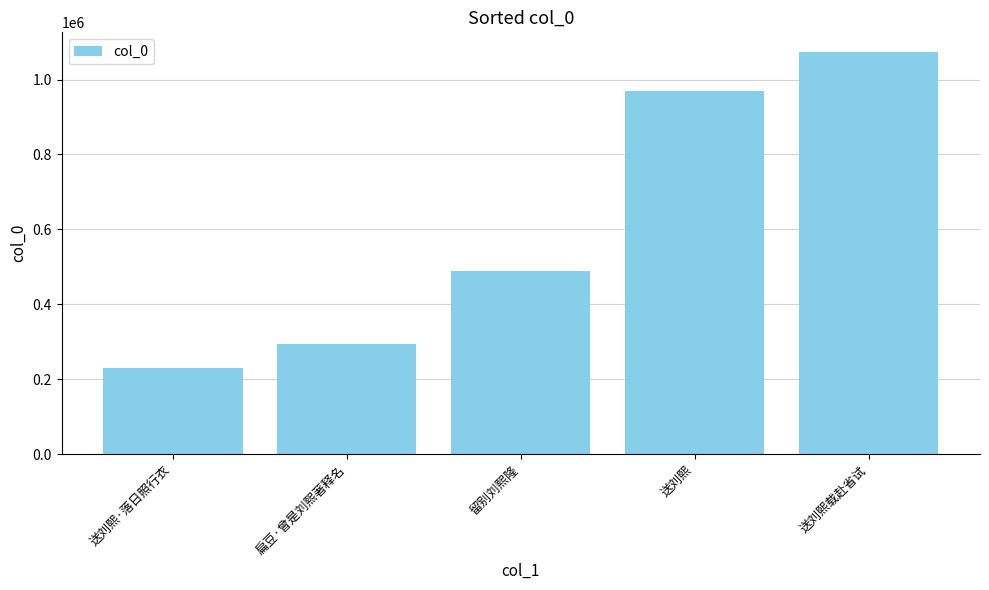

What is the label of the 1st bar from the right?

送刘熙载赴省试